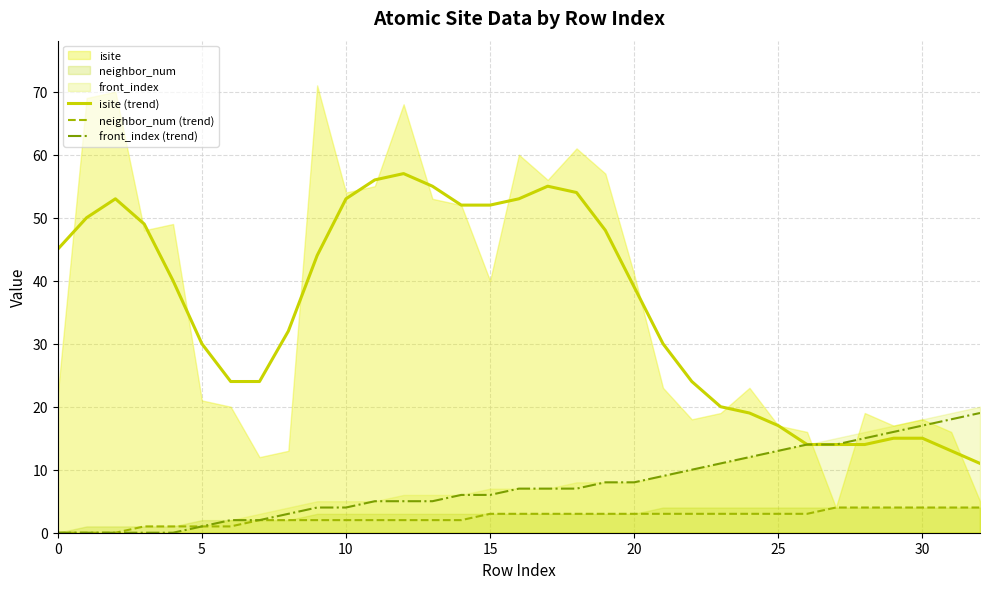

What is the approximate value of front_index (trend) at 9?

4